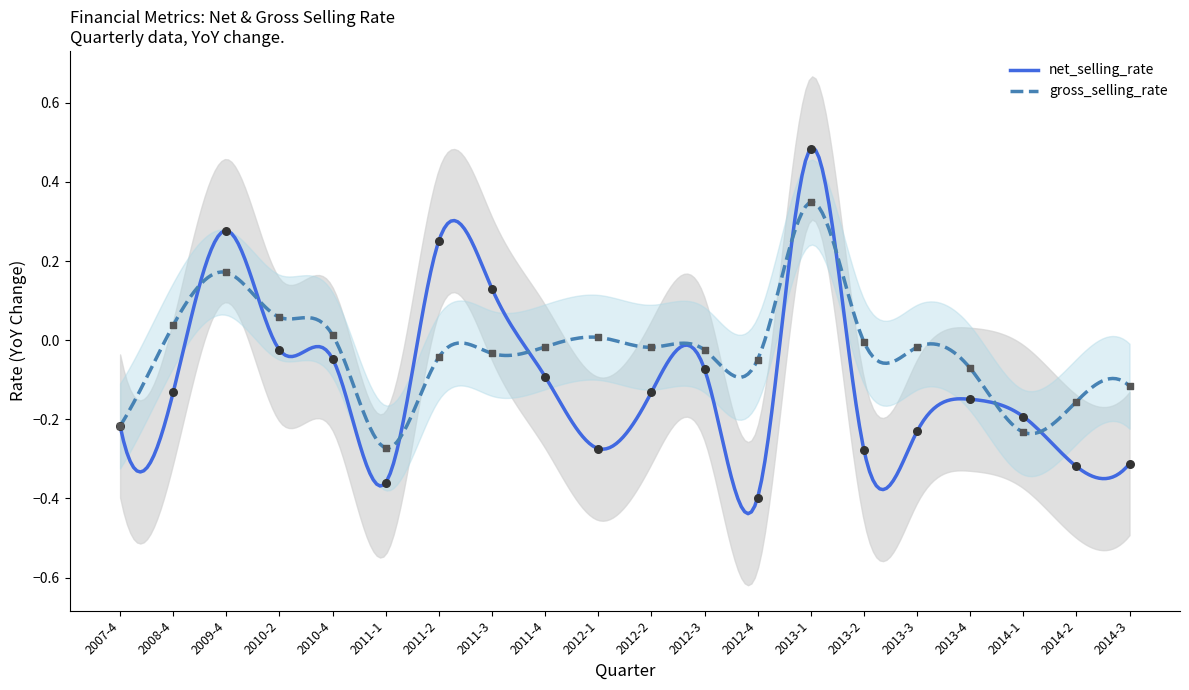

At which category is the sum across all series the highest?

2013-1